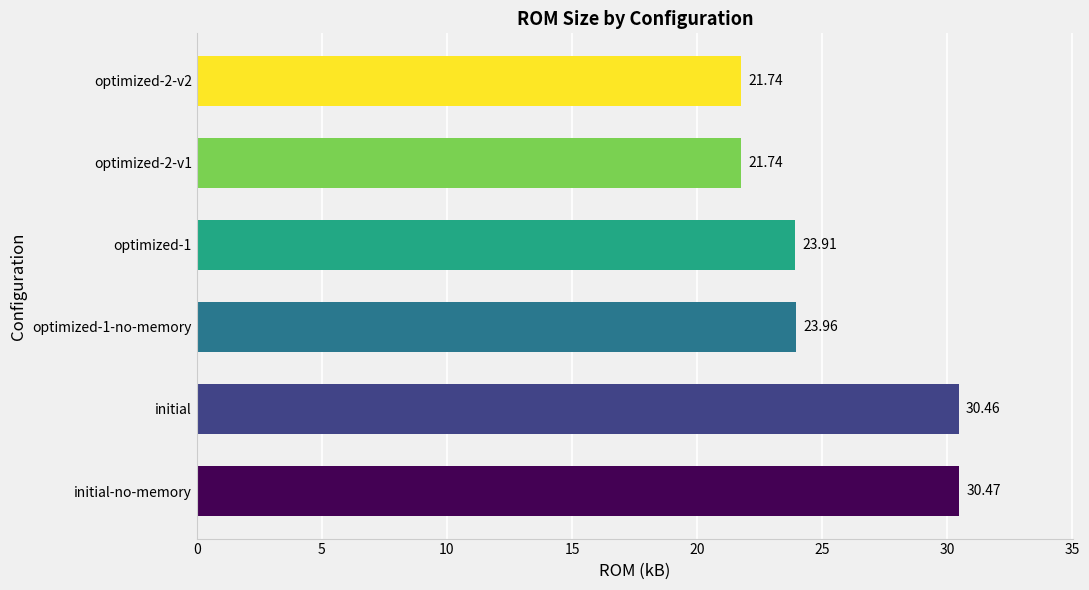

Which category has the highest value across all series?

initial-no-memory